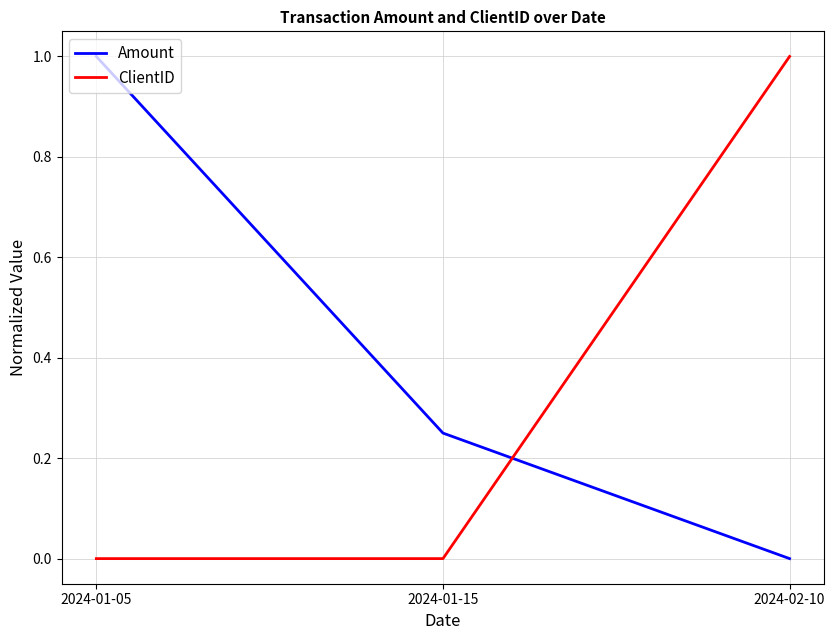

Rank the series by their average value, from highest to lowest.

Amount, ClientID